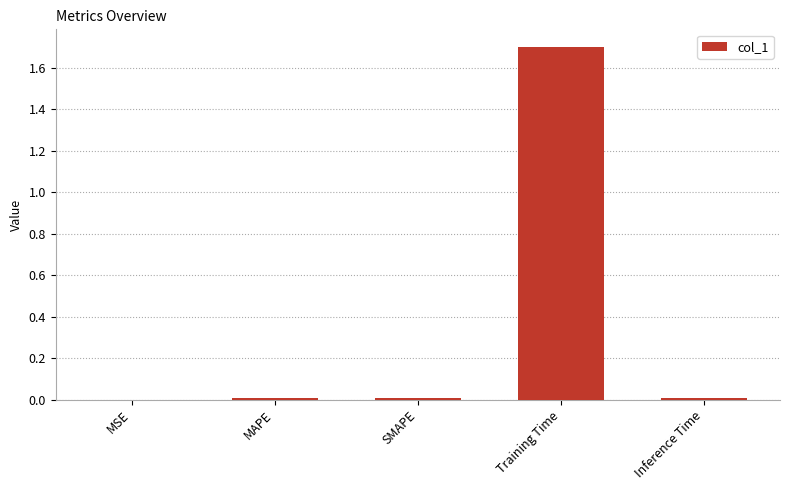

What is the sum of all values?

1.7